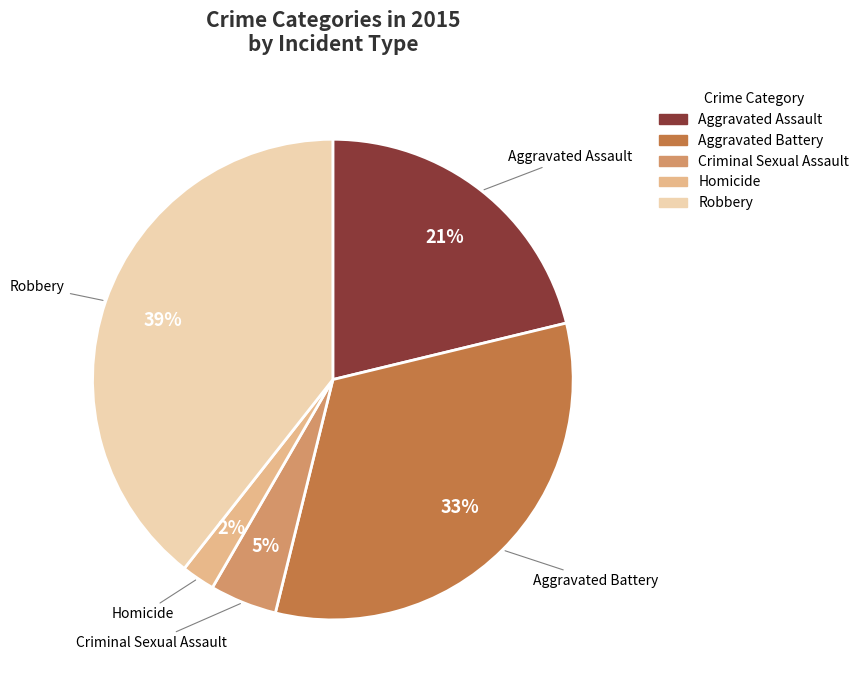

Between Aggravated Assault and Criminal Sexual Assault, which is larger?

Aggravated Assault